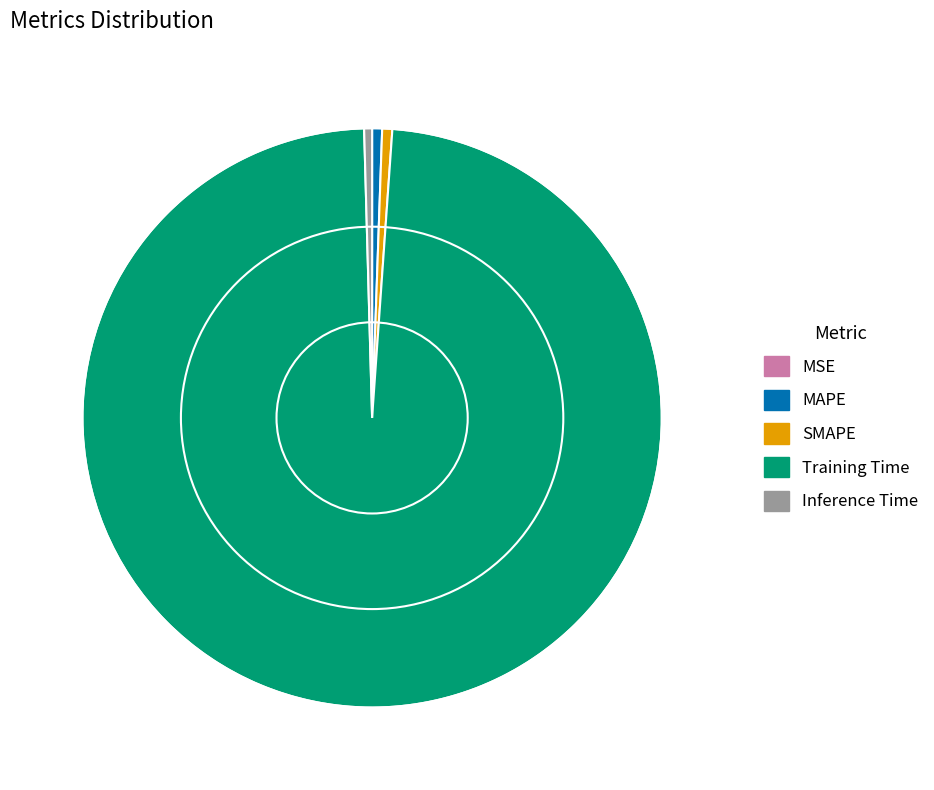

Is it true that Inference Time is 0% of the pie?

True